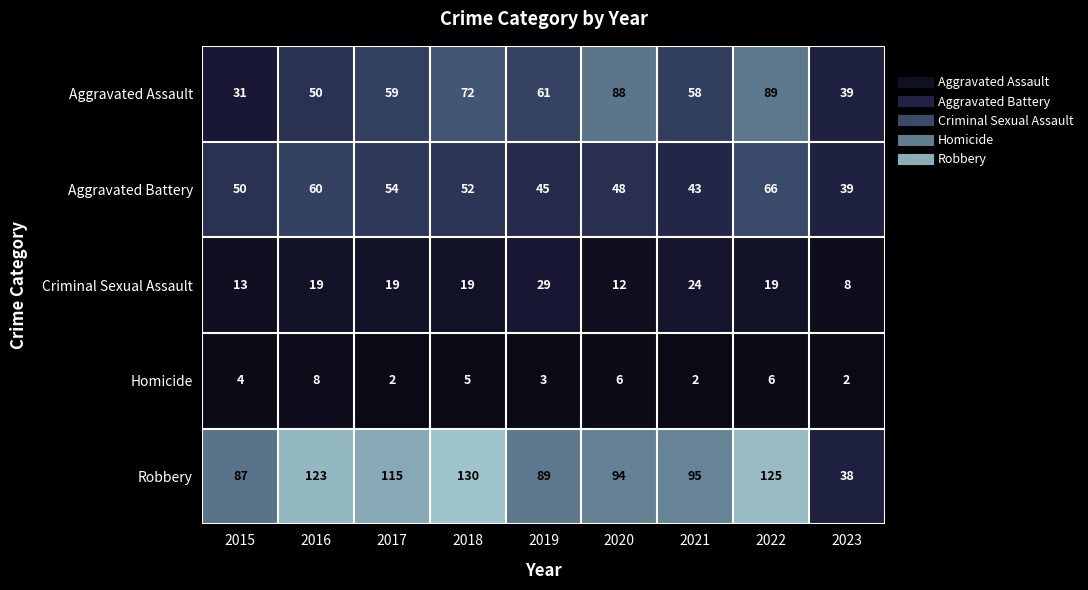

Count the number of data series in this chart.

5